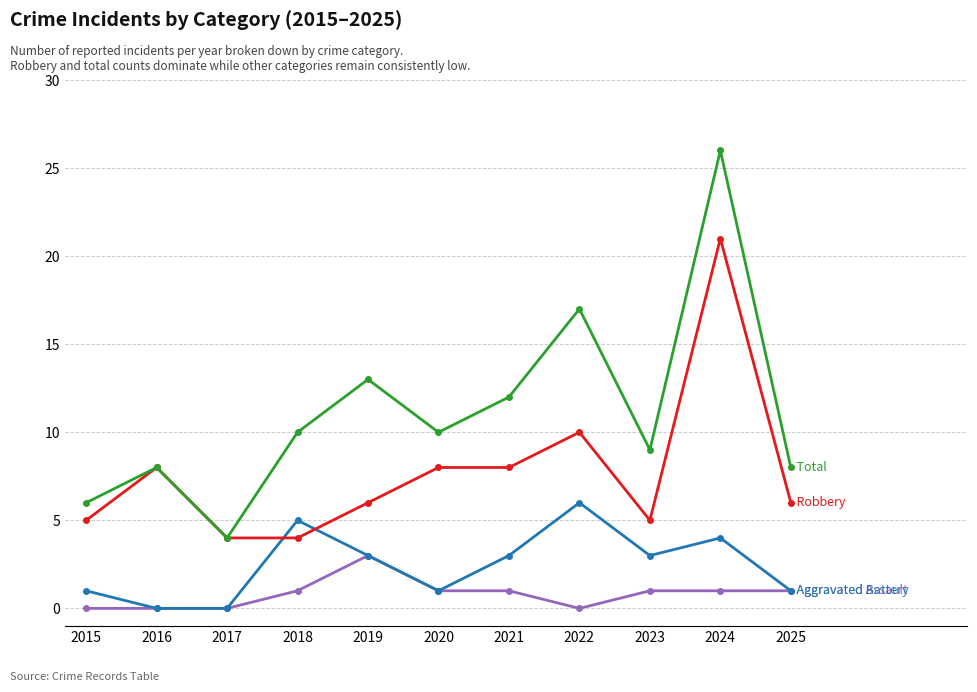

What is the difference between the highest and lowest values at 2025?

7